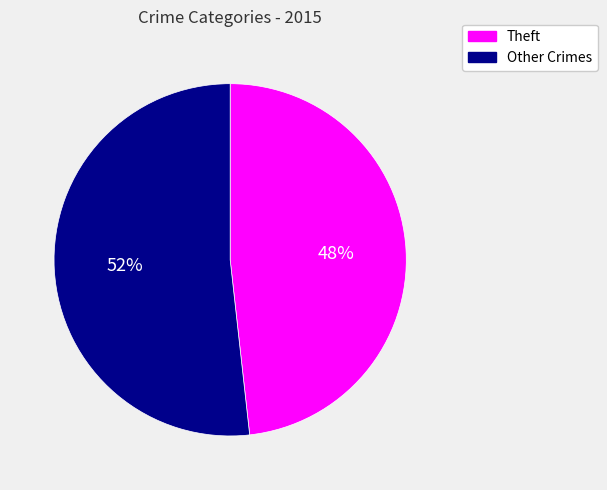

To the nearest percent, what is the average slice percentage?

50%